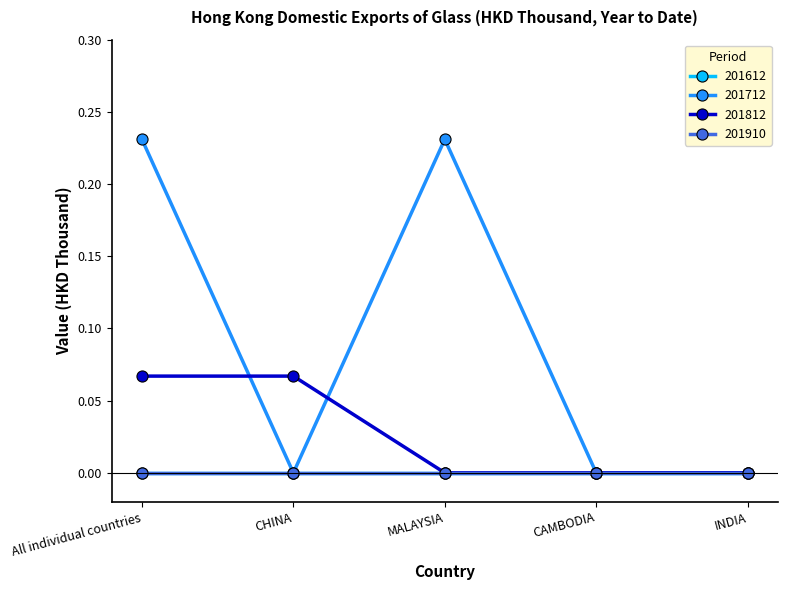

Does the chart display data point markers on the line(s)?

Yes